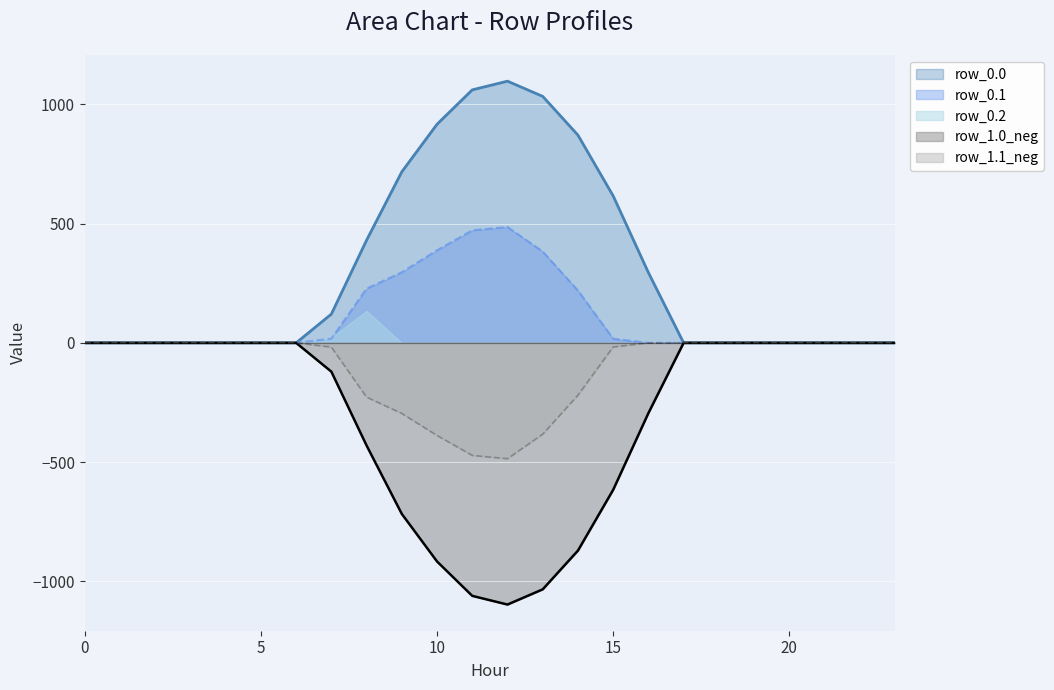

What are all the series names shown in the legend?

row_0.0, row_0.1, row_0.2, row_1.0_neg, row_1.1_neg